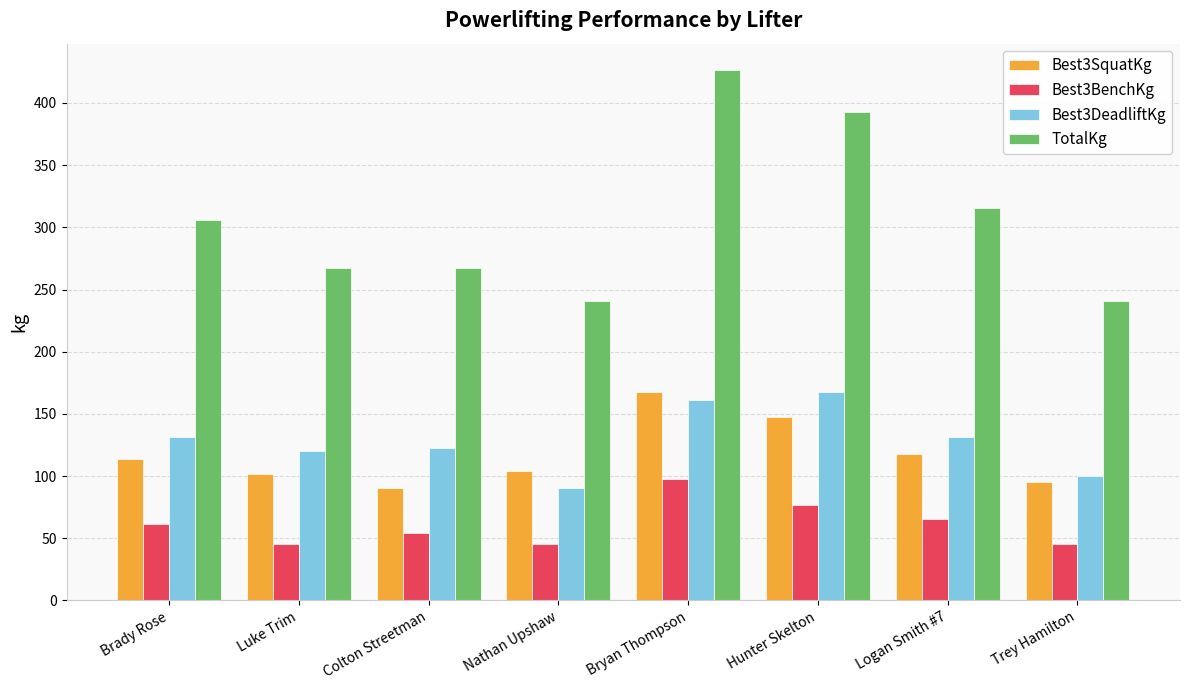

What is the difference between the maximum and minimum values in the Best3SquatKg series?

77.1